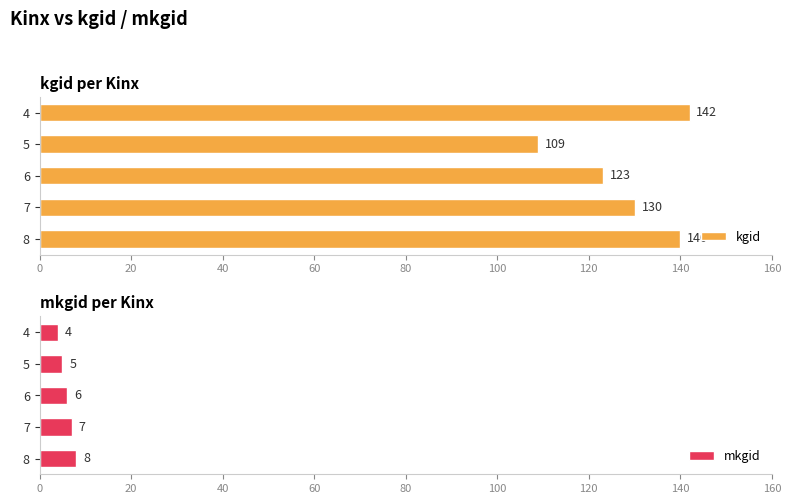

Count the number of data series in this chart.

2